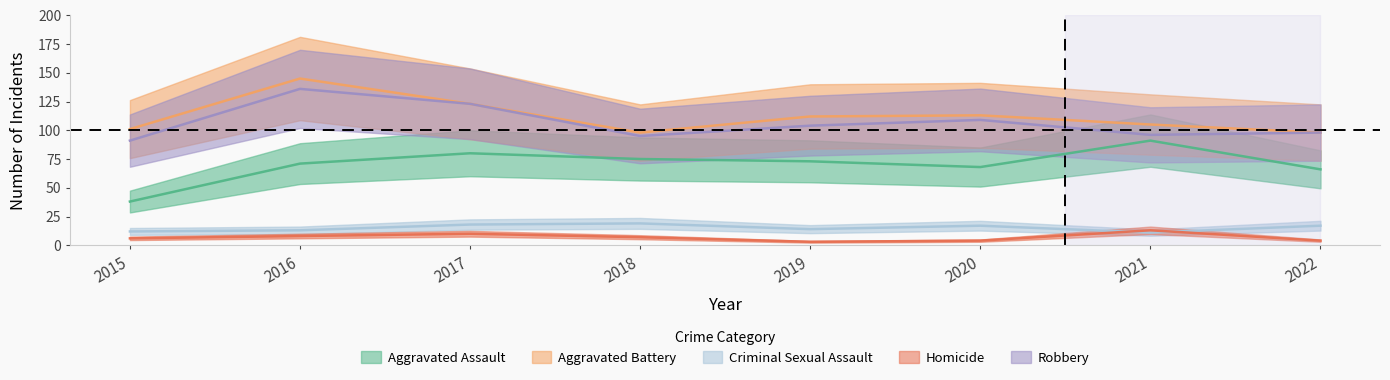

At which category does Aggravated Battery reach its first local peak?

2016